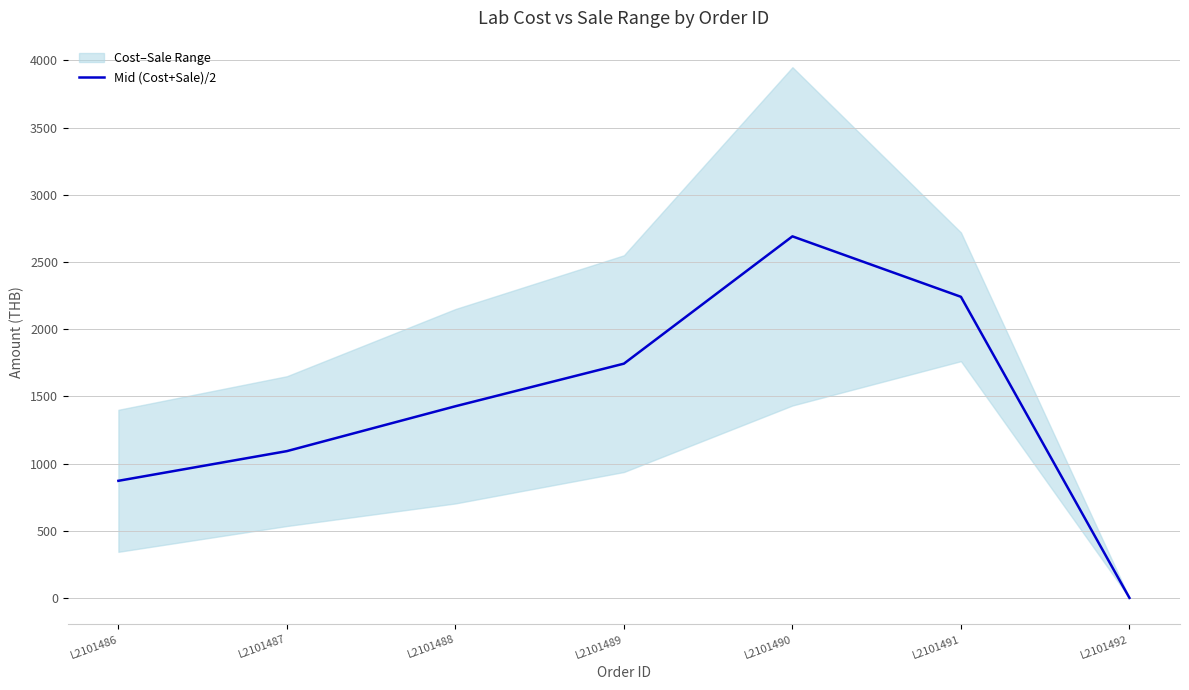

True or false: the data has more than 0 interior local peaks.

True